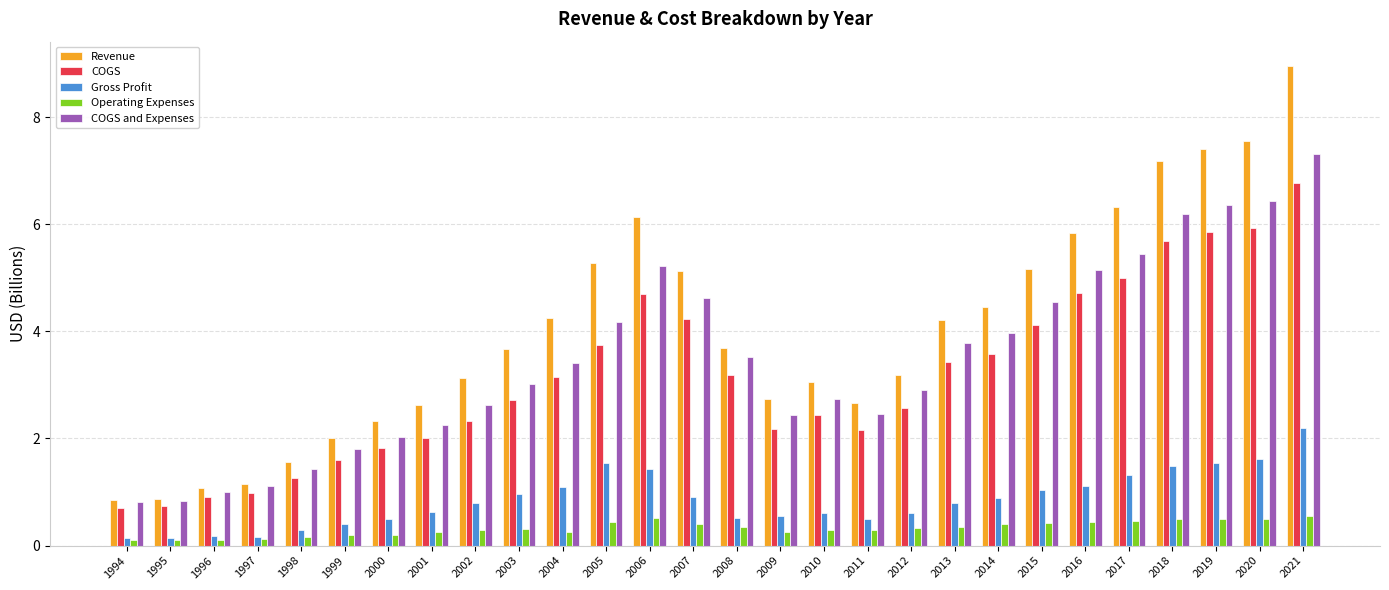

The COGS and Expenses series shows 4.2 at 2005. True or false?

True